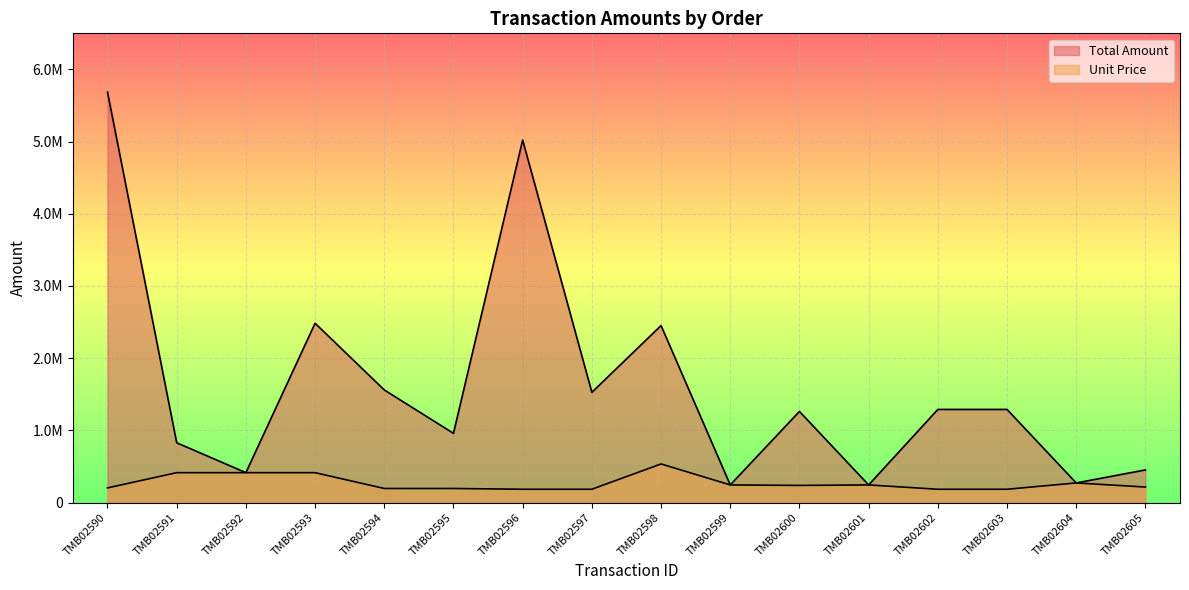

Between TMB02598 and TMB02591, which is larger?

TMB02598